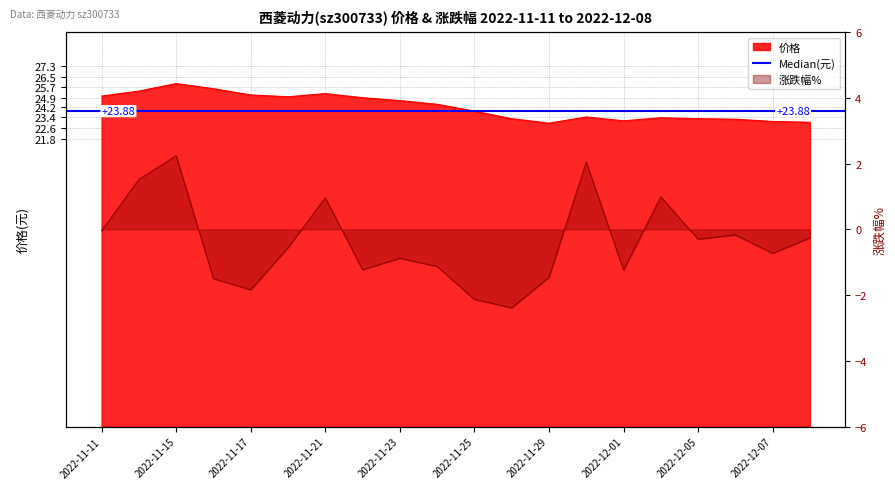

What is the smallest value displayed?

-2.4